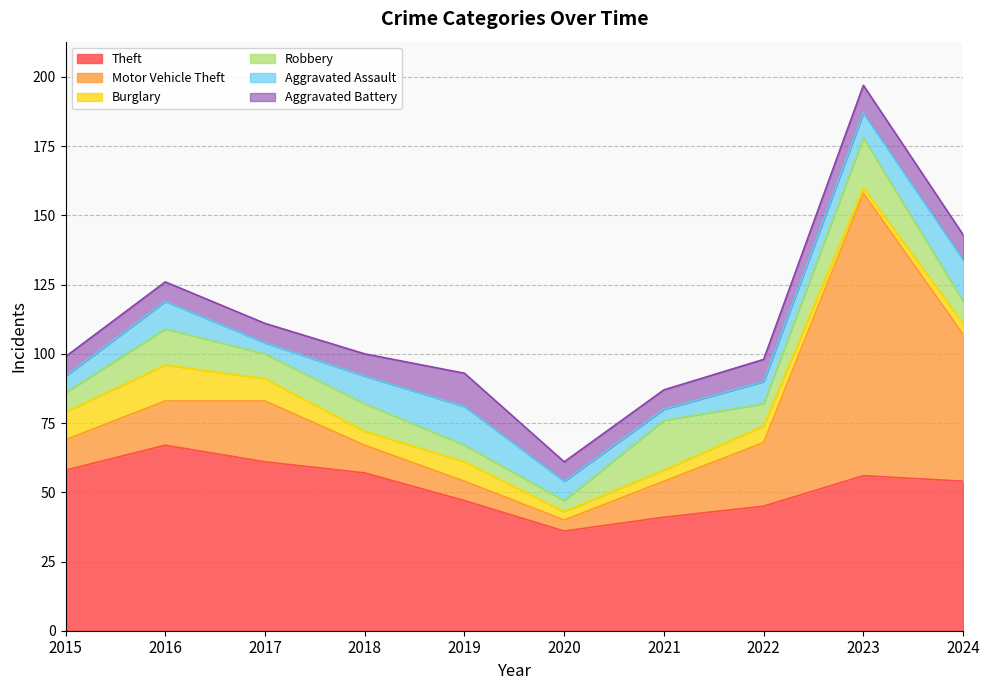

How many data points does each series have?

10